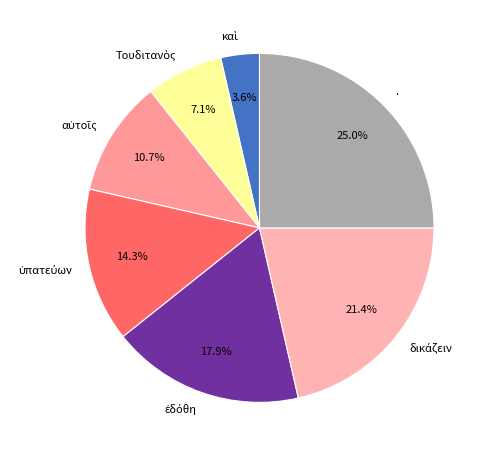

What percentage is NOT represented by .?

75.0%